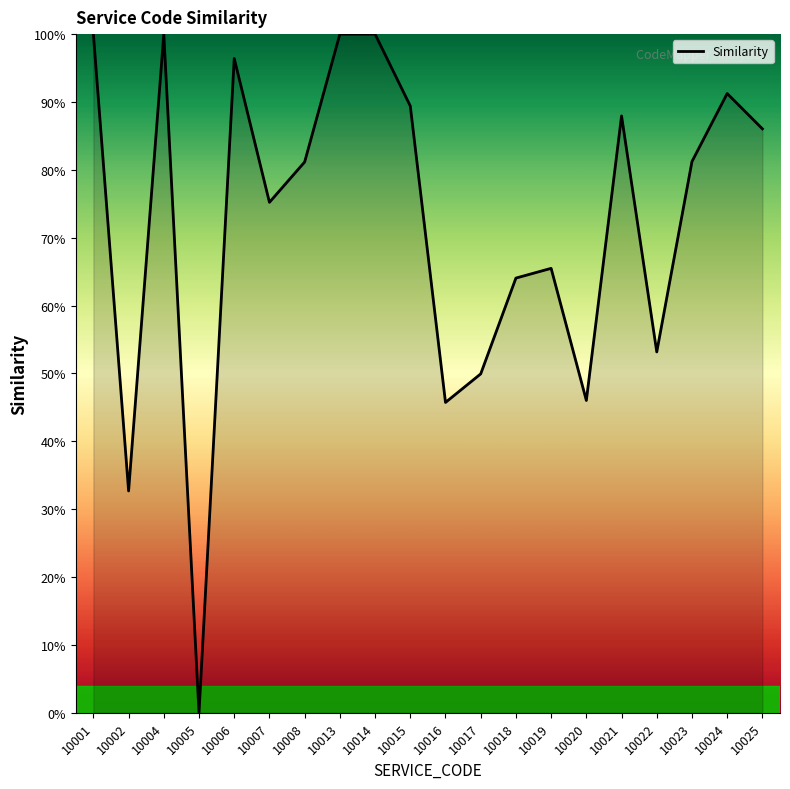

Does the chart display data point markers on the line(s)?

No